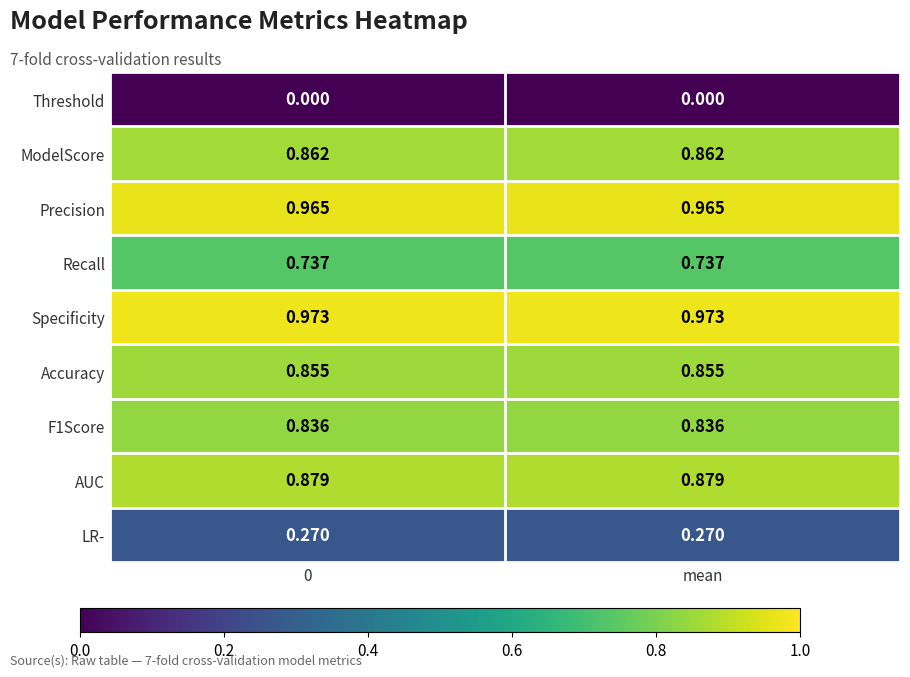

What is the total value across all series at mean?

6.4